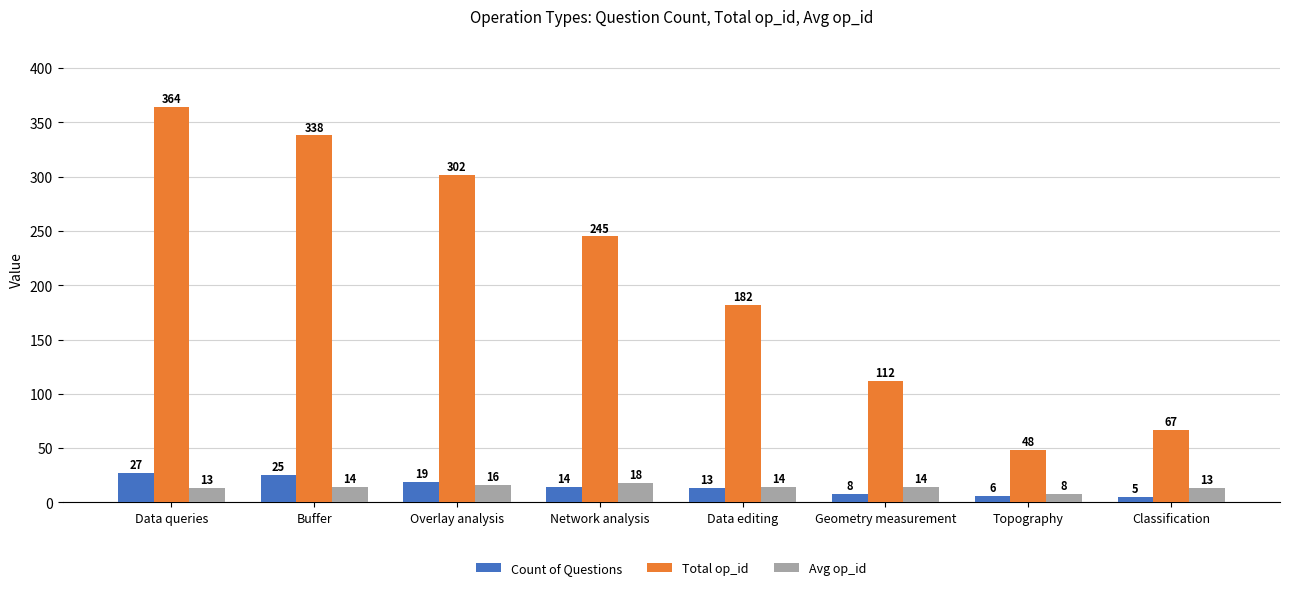

Rank the series by their maximum value, from lowest to highest.

Avg op_id, Count of Questions, Total op_id